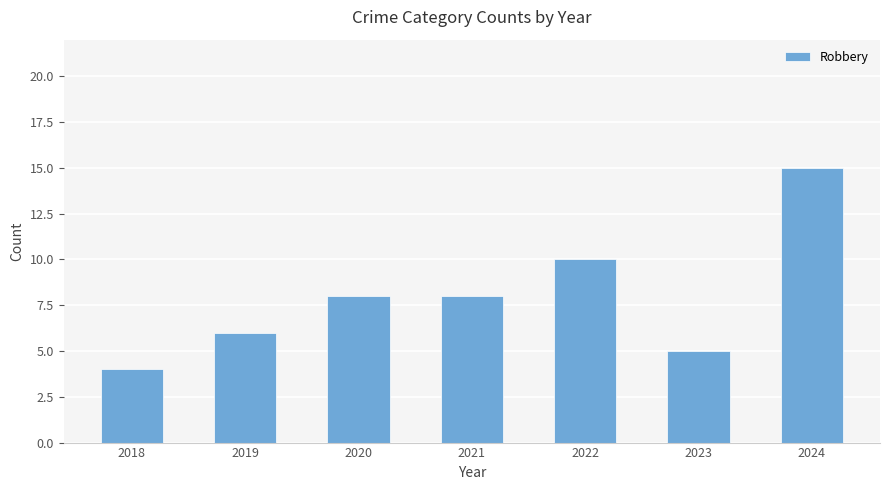

Which category has the highest value across all series?

2024